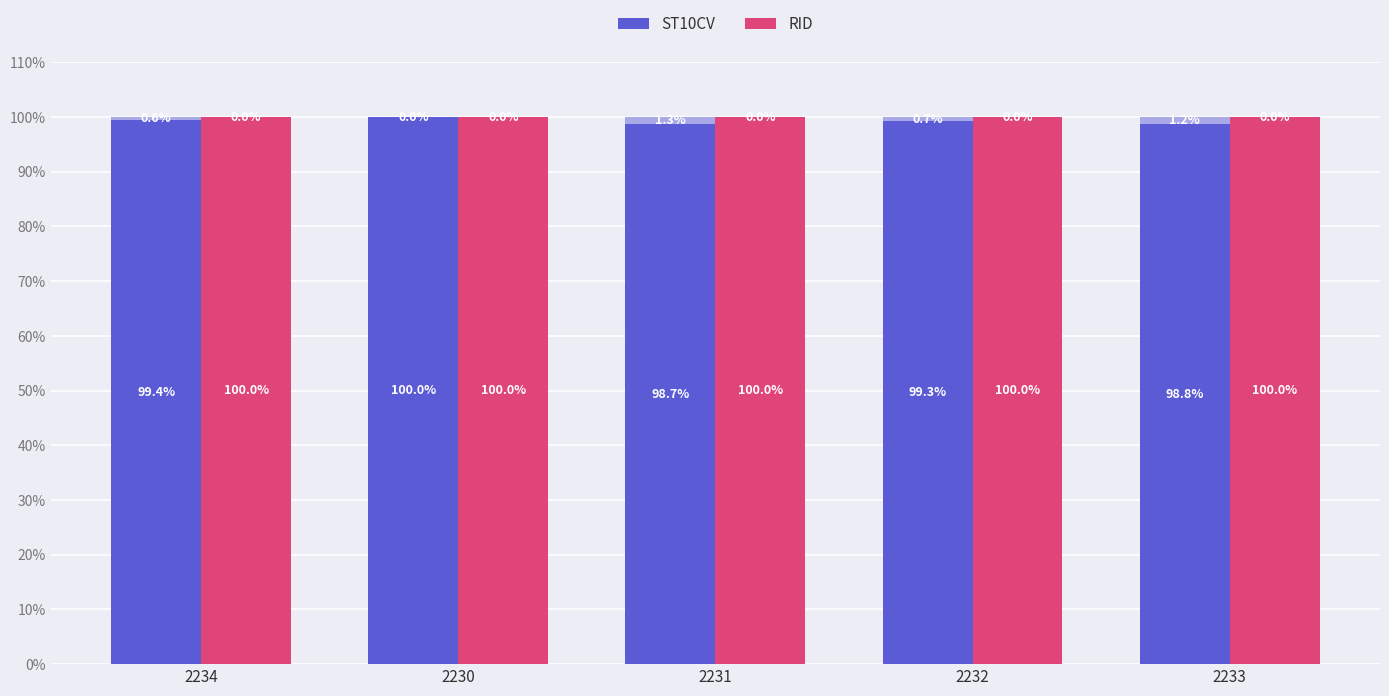

Which has a higher value, 2231 or 2234?

2234